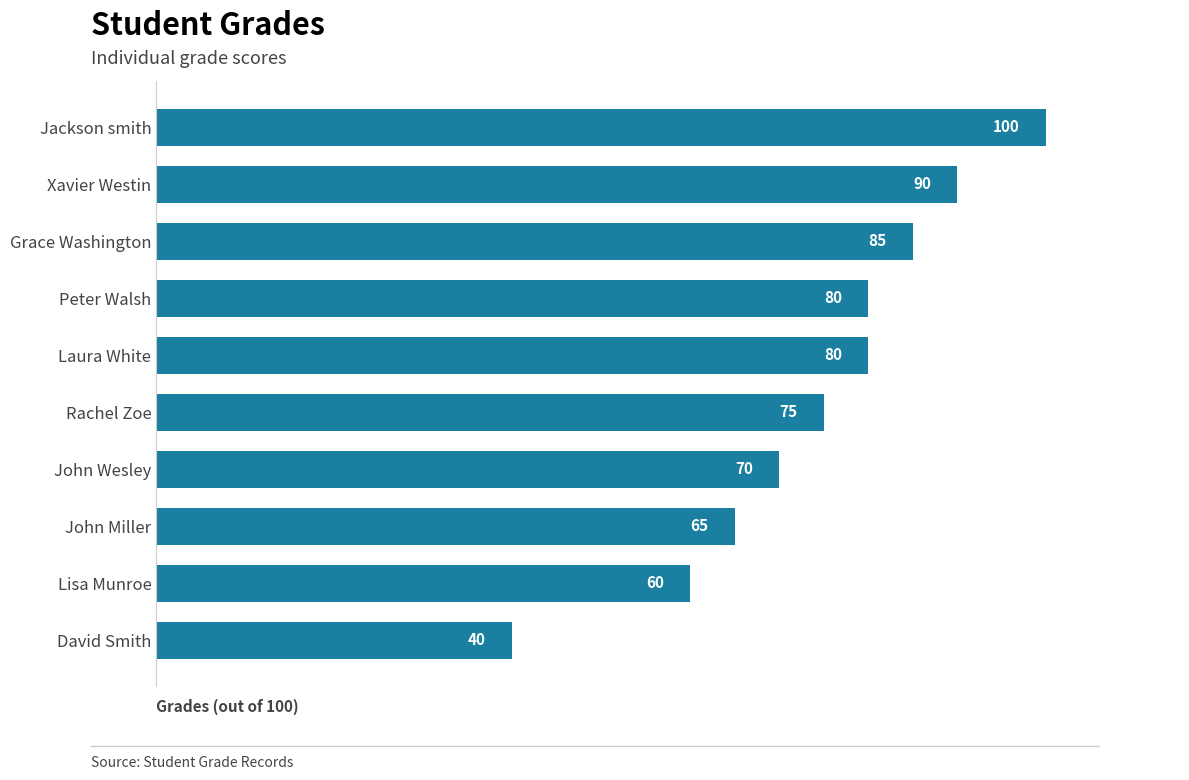

Is it true that the value at Jackson smith is 68?

False